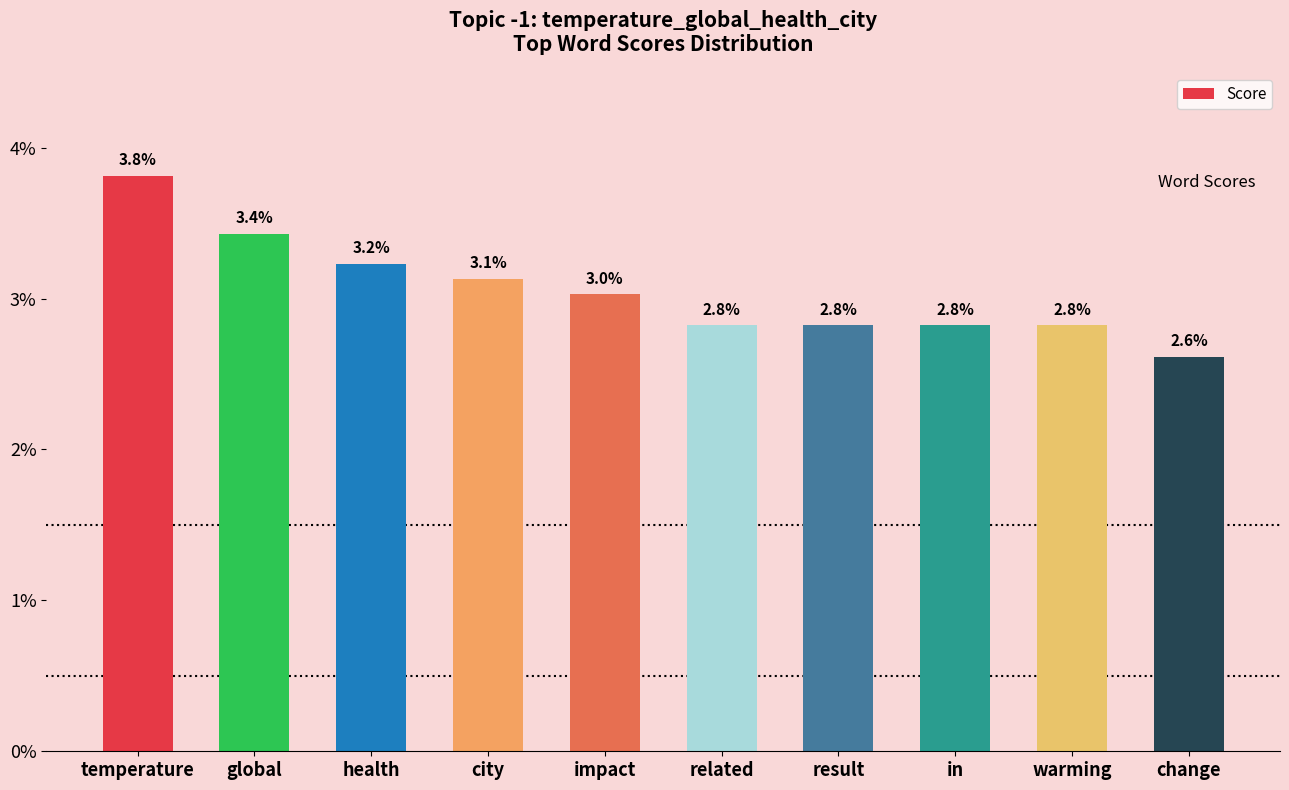

At which category does the chart reach its minimum across all series?

change